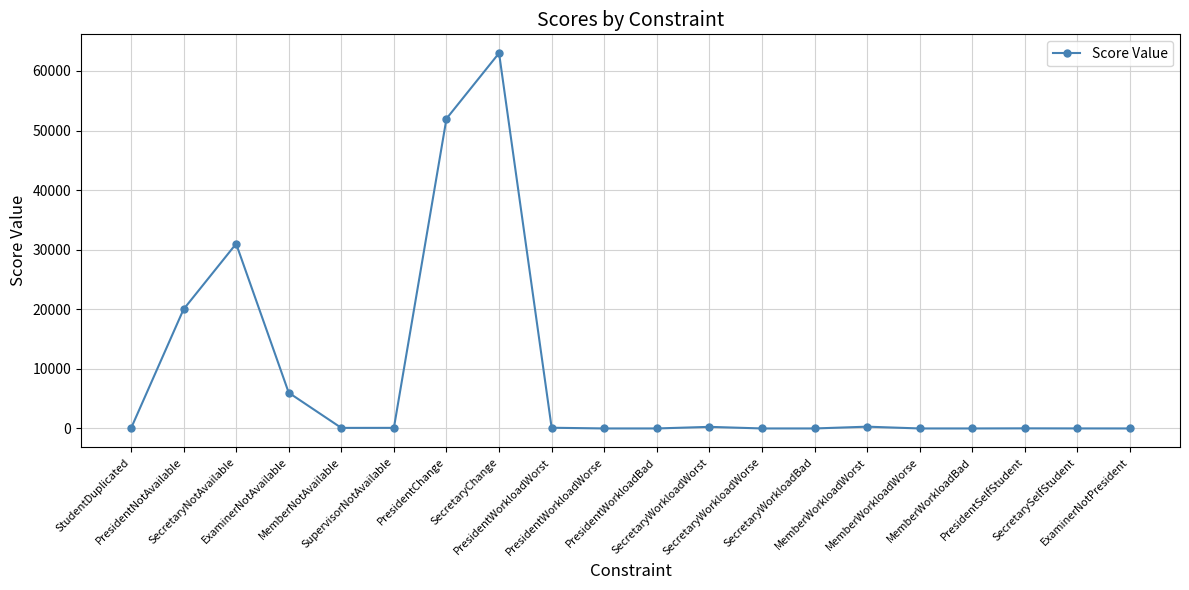

What is the sum of all values?

172908